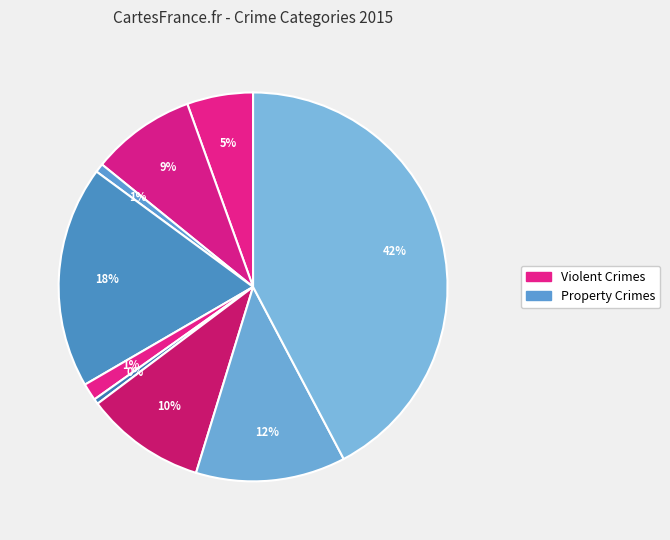

How many segments does this pie chart have?

9